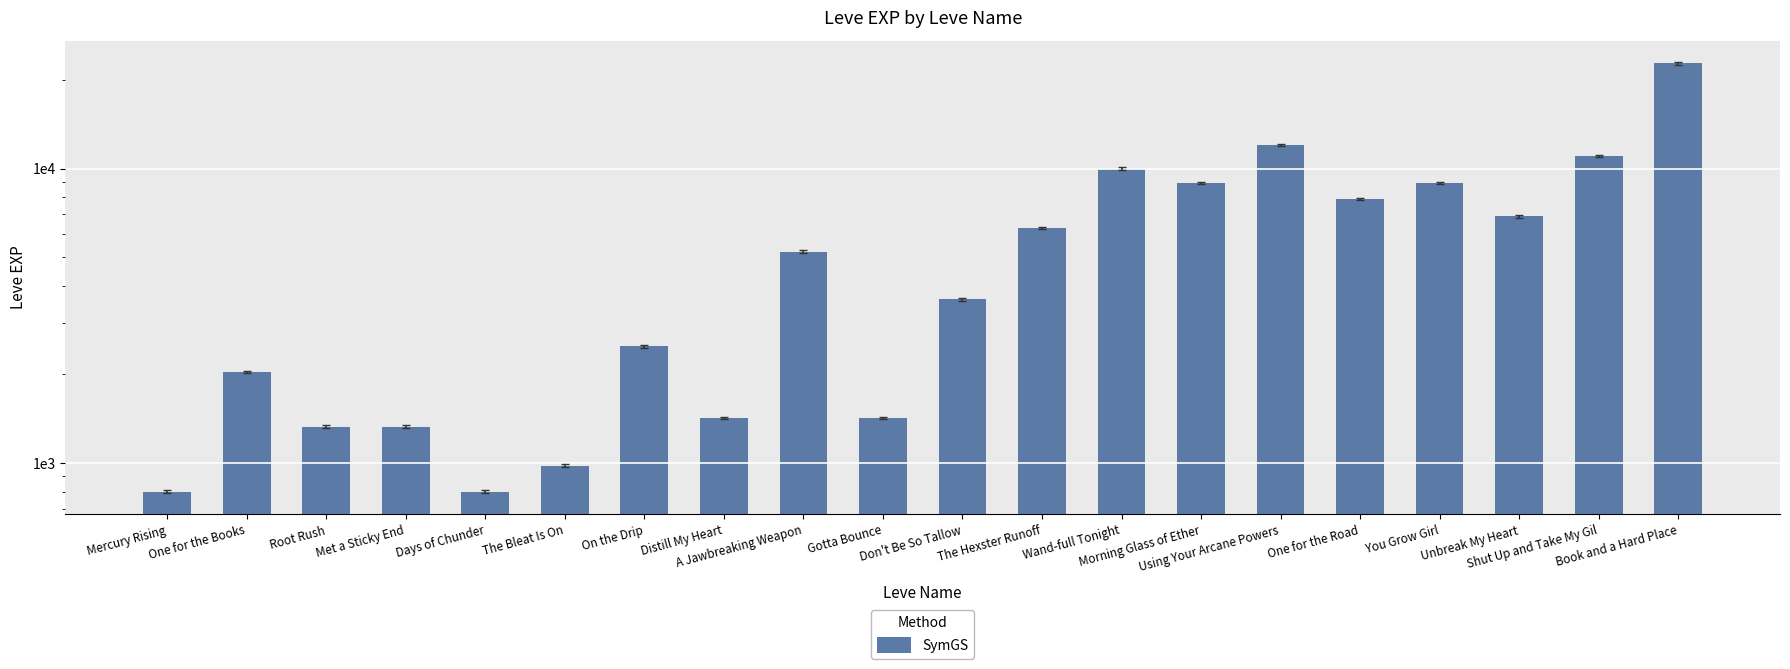

Are the bars horizontal?

No